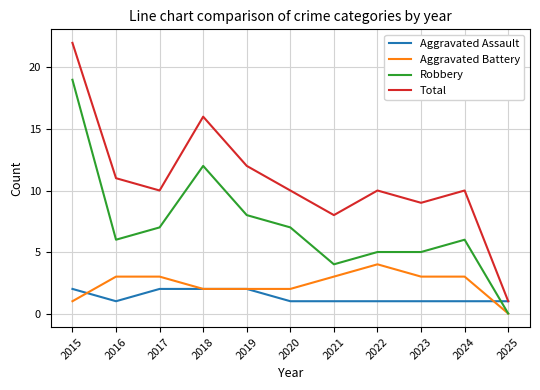

Between 2020 and 2021, which series saw the biggest shift?

Robbery